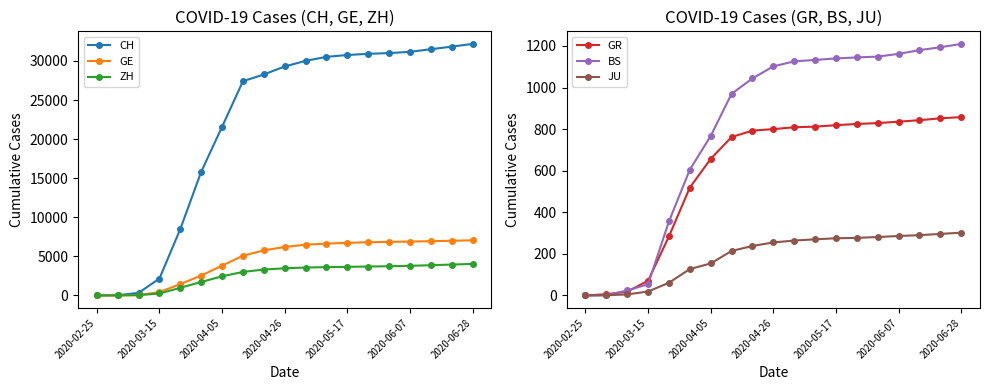

List the series in order of their peak value, lowest first.

JU, GR, BS, ZH, GE, CH